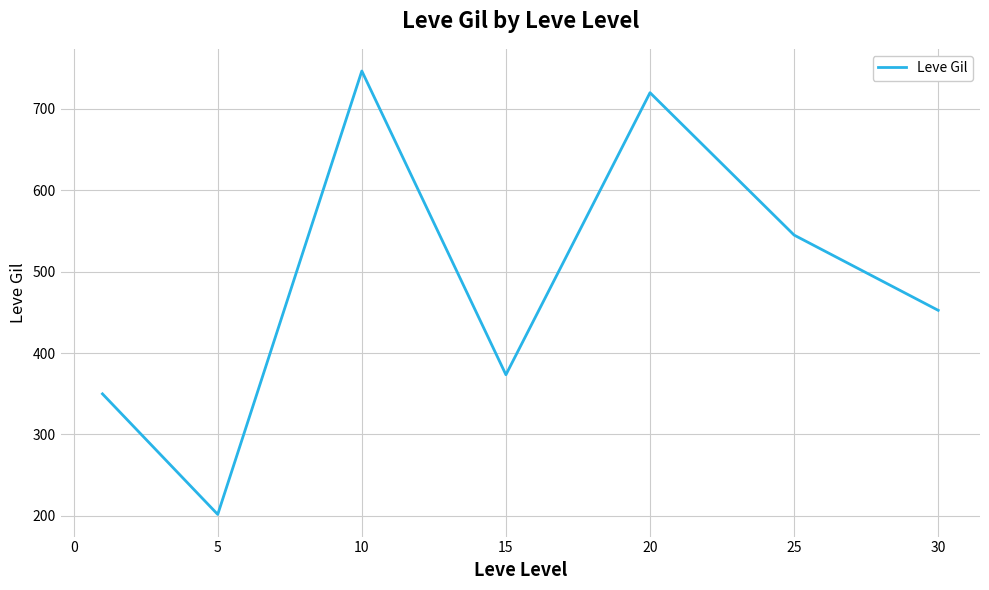

What is the average value?

484.1